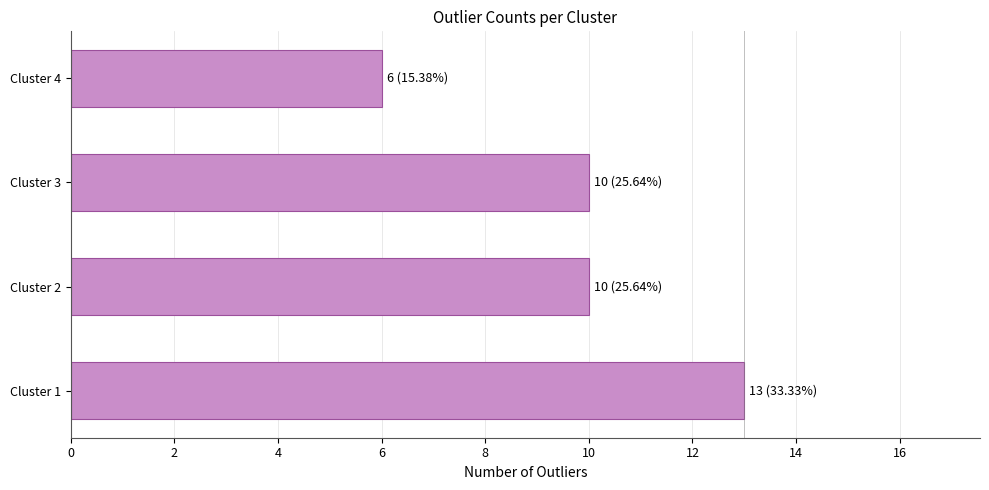

What is the average value?

10